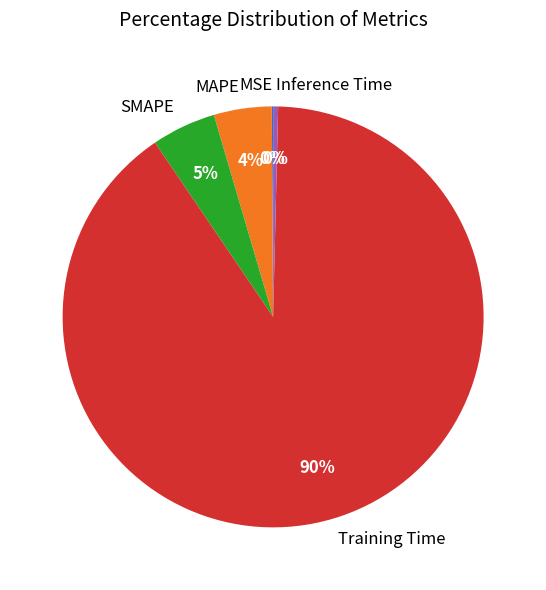

Is the sum of Training Time and SMAPE greater than half?

Yes